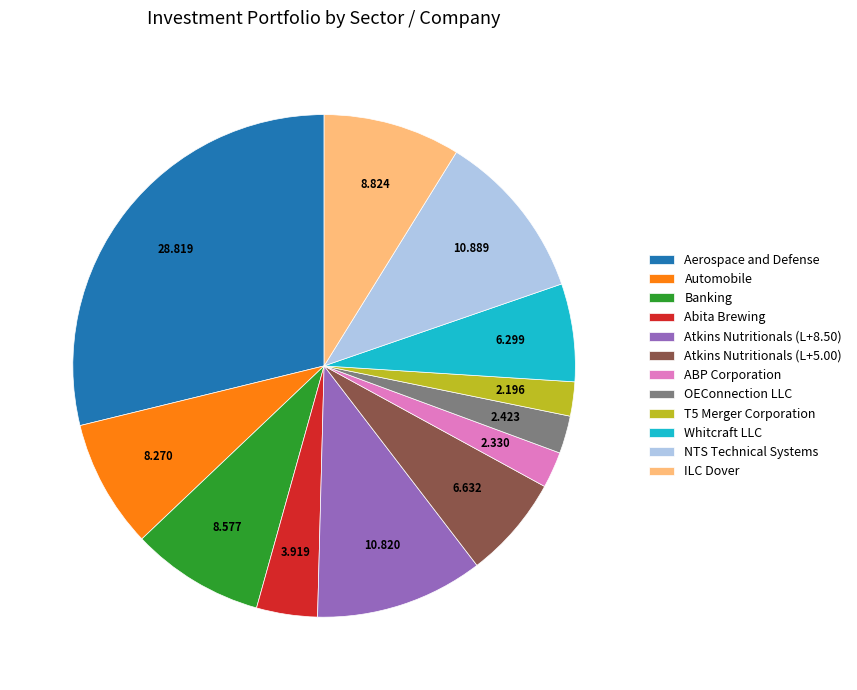

Count the number of slices in the pie.

12